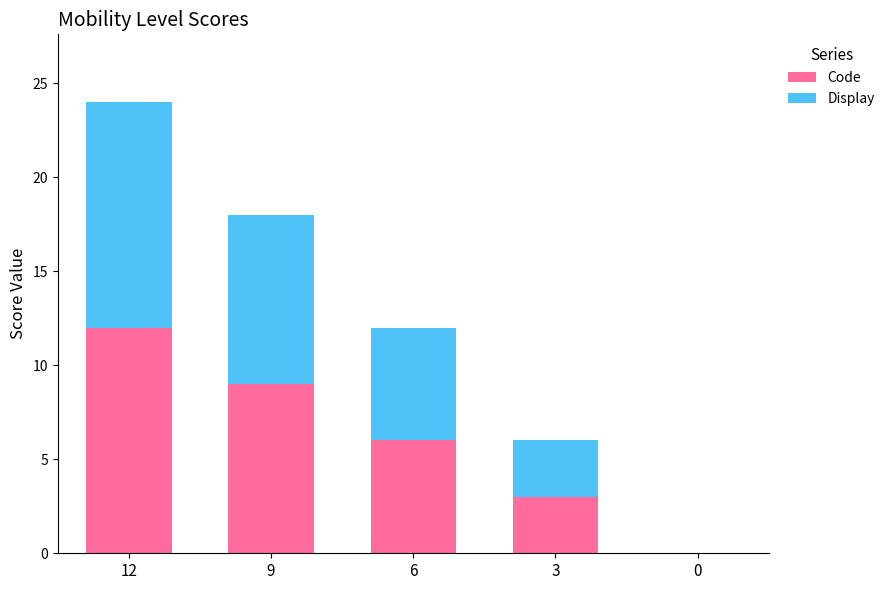

Reading left to right, list the values for the Code series.

12=12	9=9	6=6	3=3	0=0